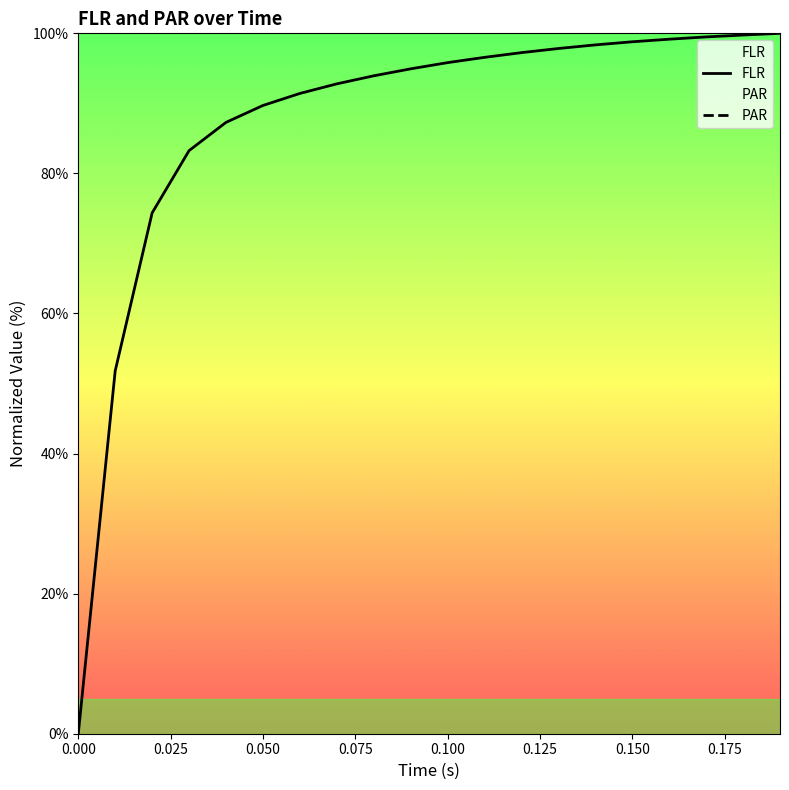

Rank the categories by value from lowest to highest.

0.0, 0.01, 0.02, 0.03, 0.04, 0.05, 0.06, 0.07, 0.08, 0.09, 0.1, 0.11, 0.12, 0.13, 0.14, 0.15, 0.16, 0.17, 0.18, 0.19